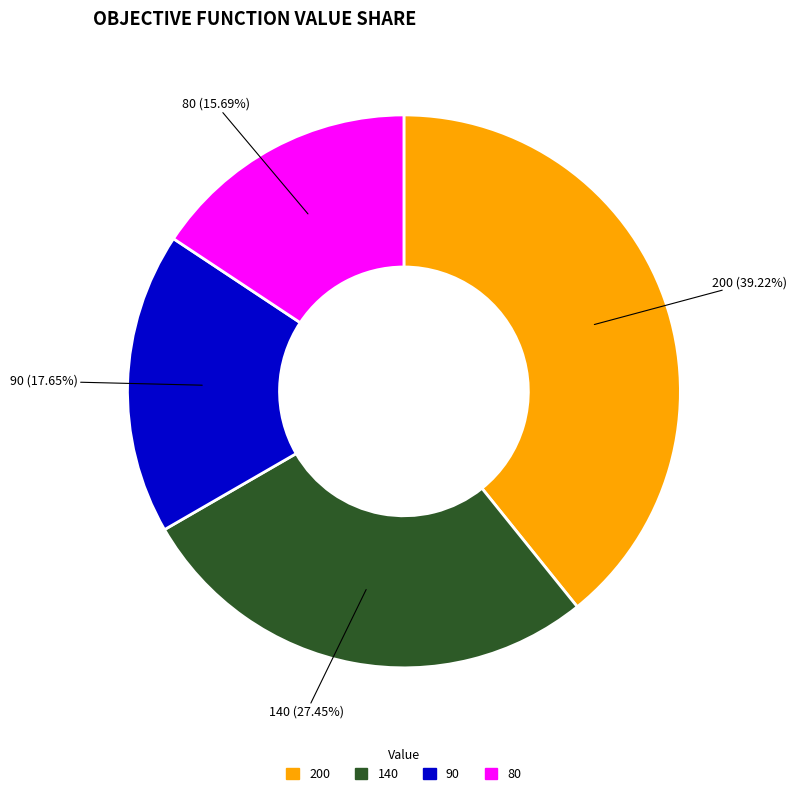

To the nearest percent, what percentage of the pie is 200?

39%